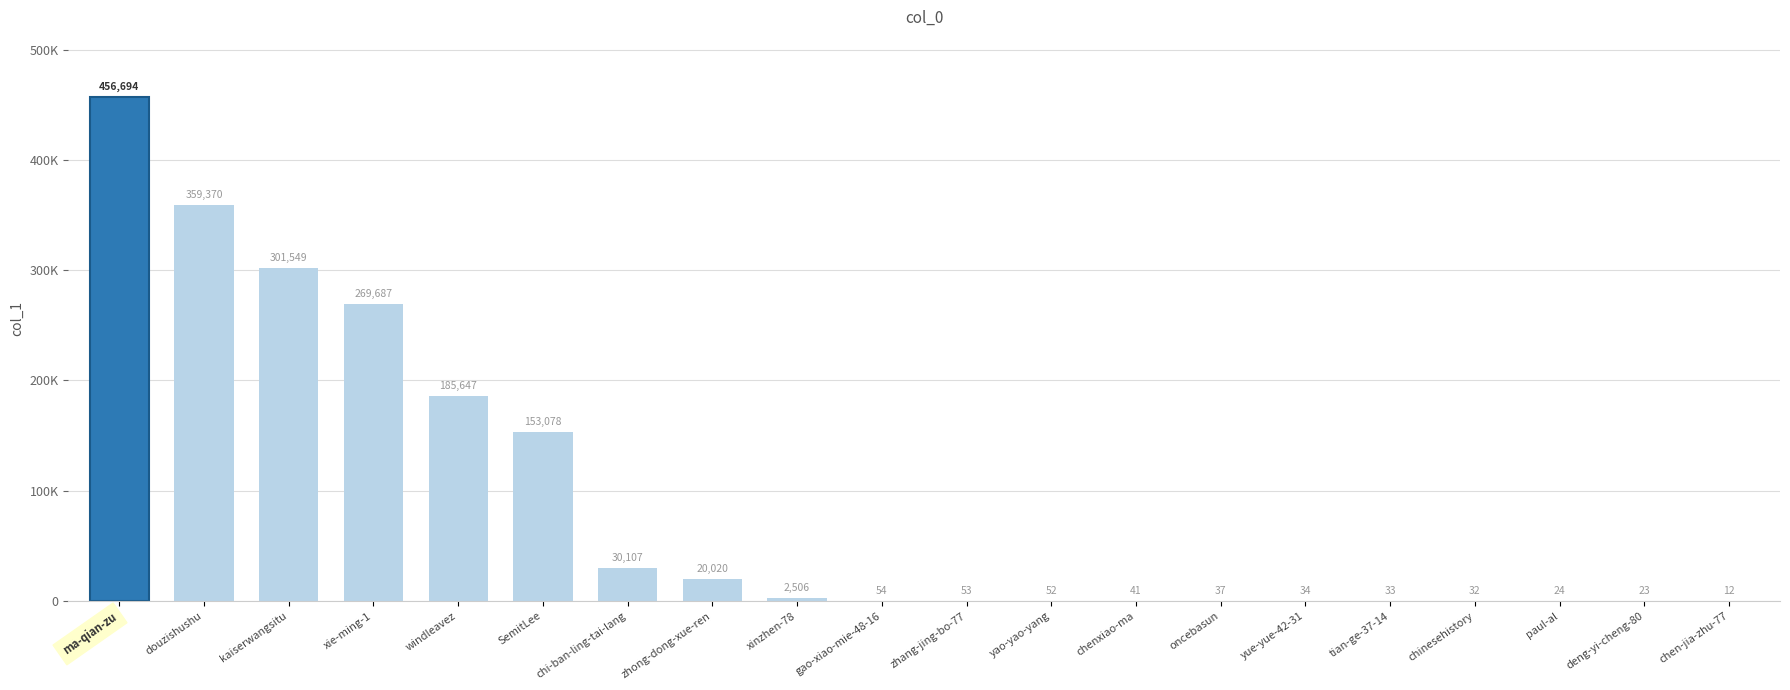

What is the change in value from gao-xiao-mie-48-16 to zhang-jing-bo-77?

-1